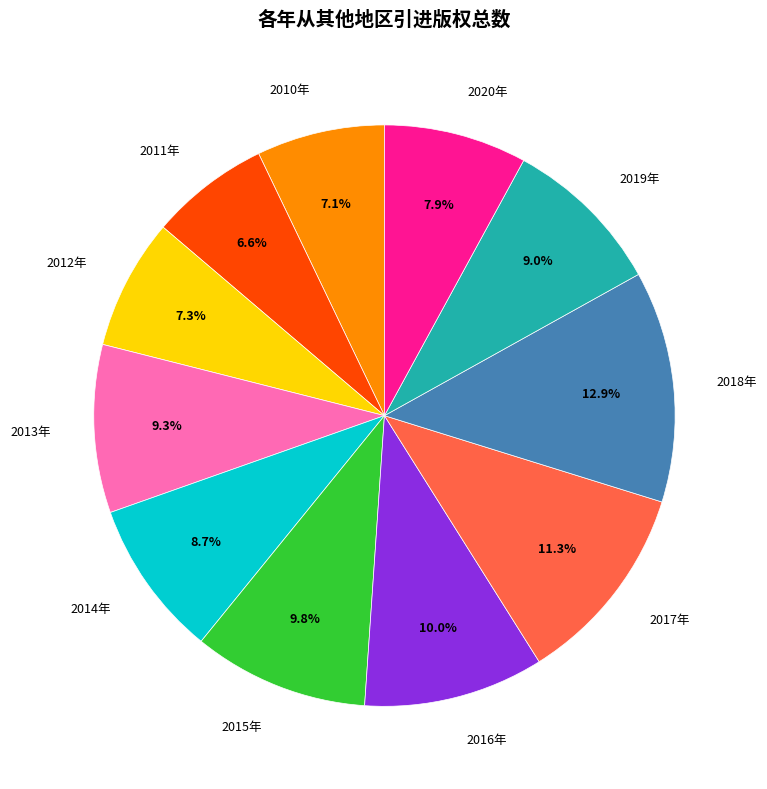

Is 2016年 the majority of the pie?

No